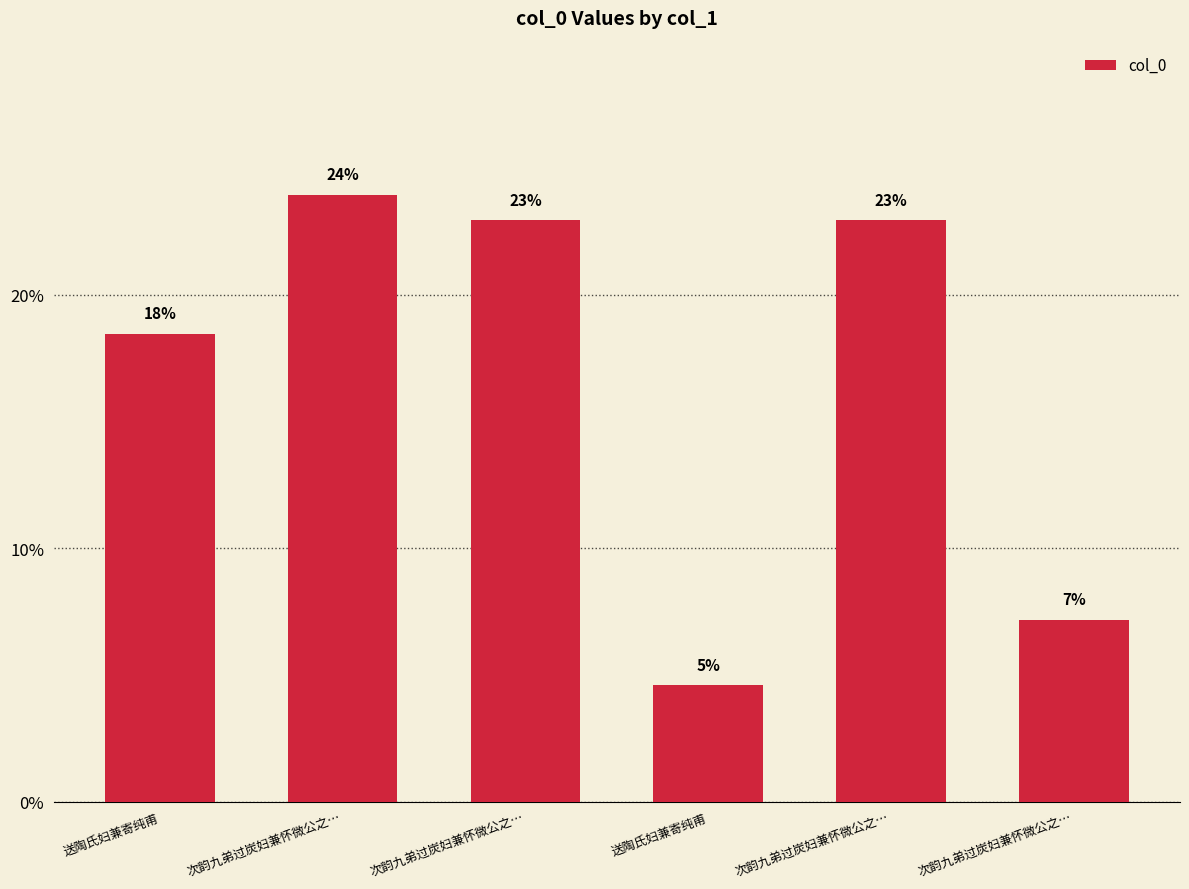

What is the minimum value shown in the chart?

4.6